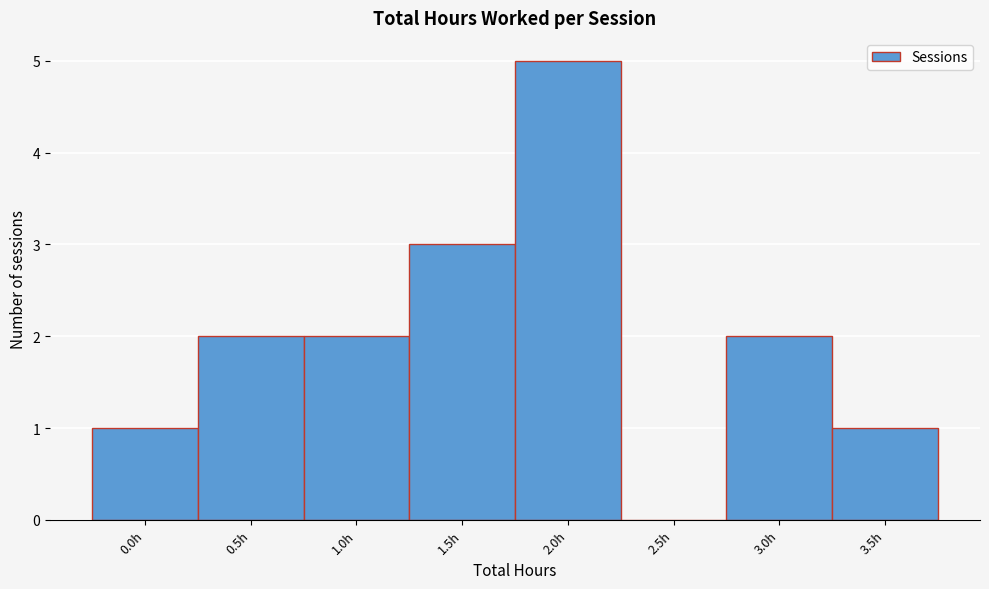

Reading left to right, list all the values displayed in this chart.

0.0h=1	0.5h=2	1.0h=2	1.5h=3	2.0h=5	2.5h=0	3.0h=2	3.5h=1